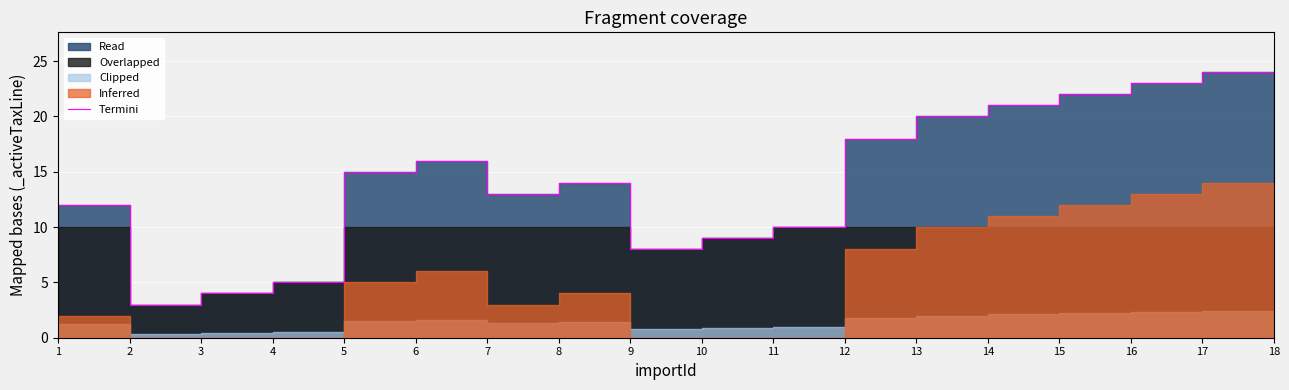

The chart shows a value of 14 at 15. True or false?

False